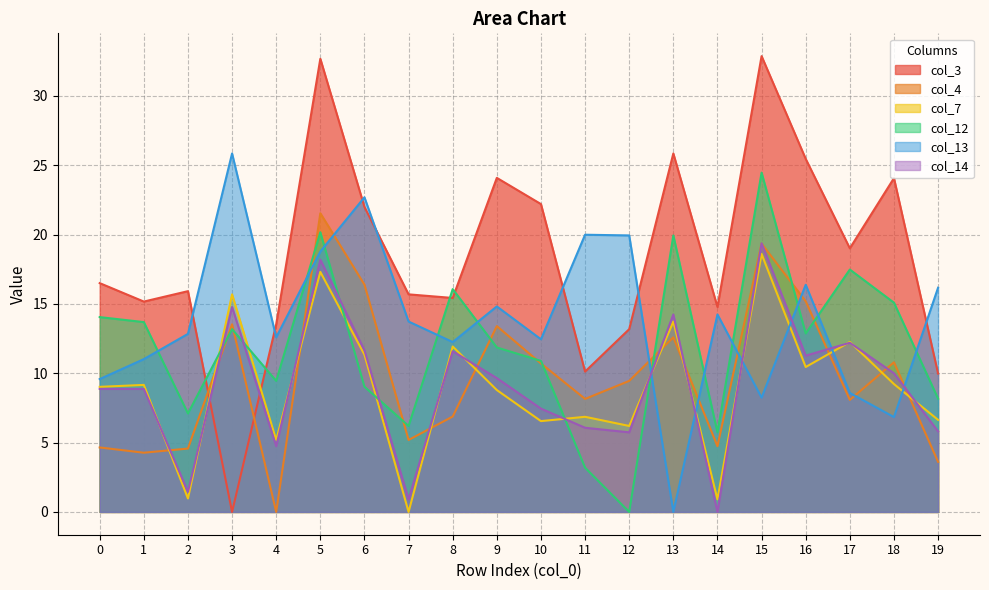

What is the sum of all col_12 values?

238.6